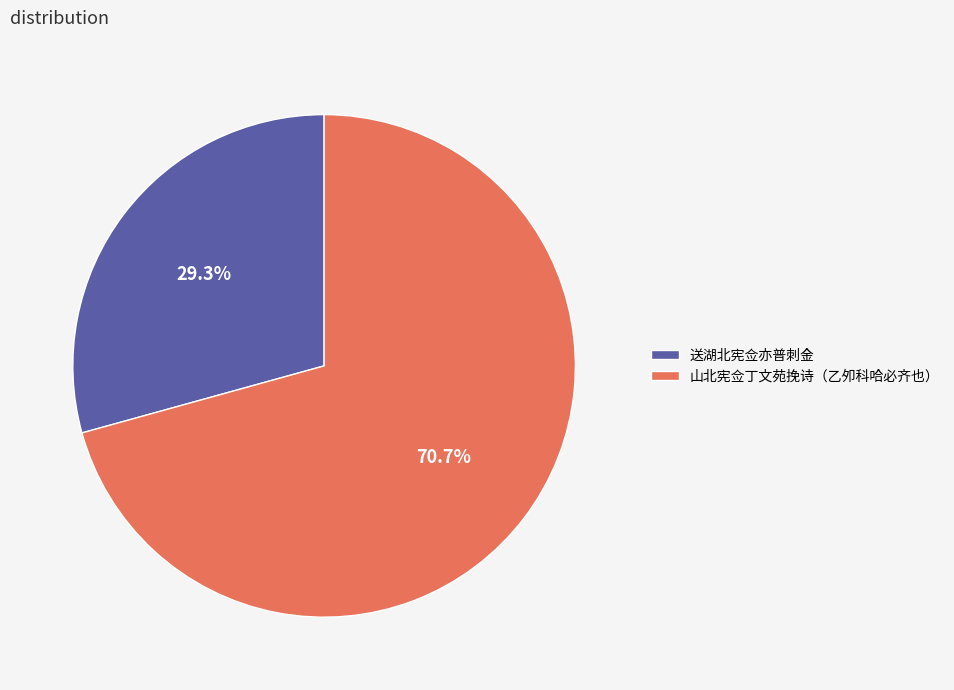

Between 送湖北宪佥亦普刺金 and 山北宪佥丁文苑挽诗（乙夘科哈必齐也）, which is larger?

山北宪佥丁文苑挽诗（乙夘科哈必齐也）